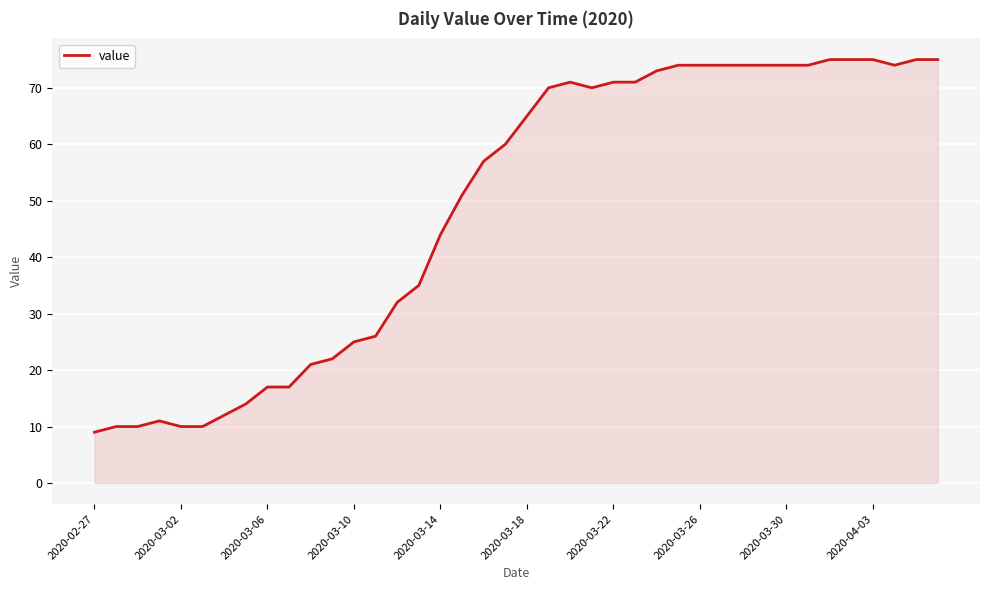

What is the smallest value displayed?

9